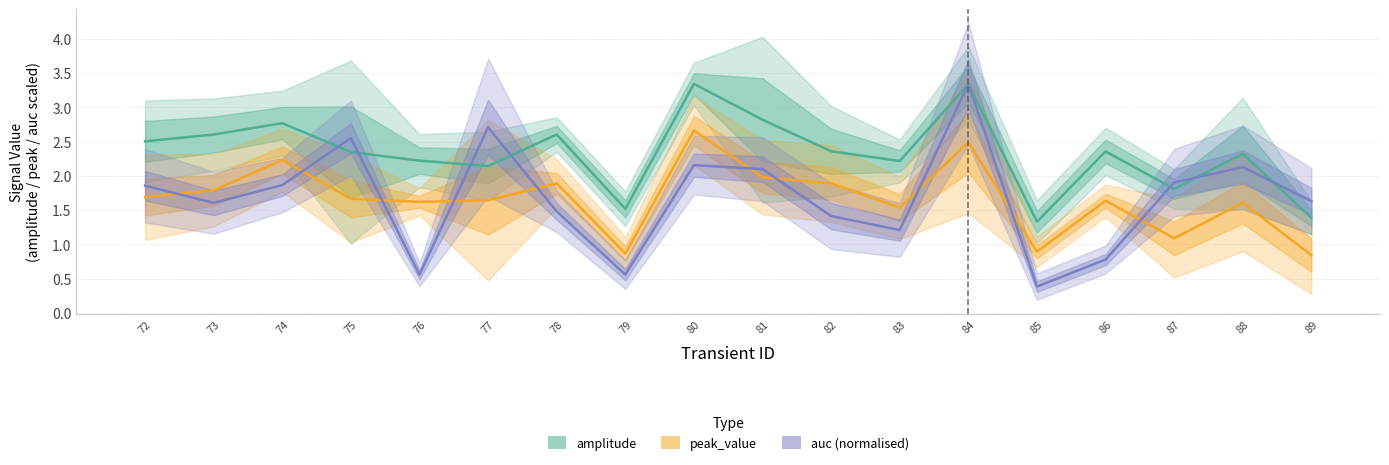

What is the maximum value for peak_value?

2.7